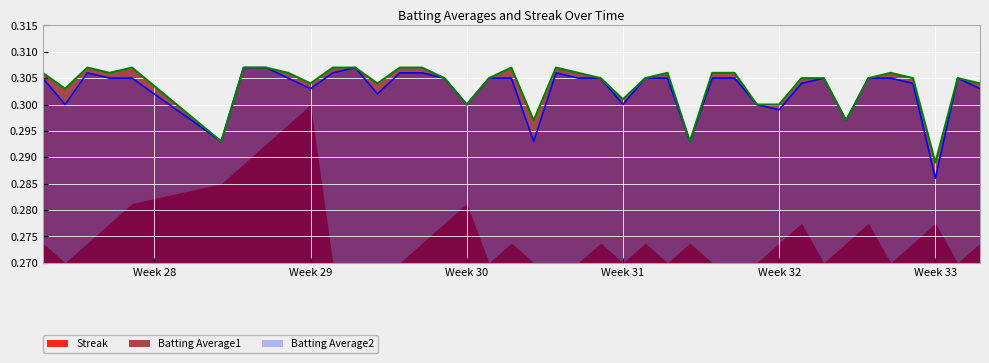

Which series has the widest spread of values?

Streak